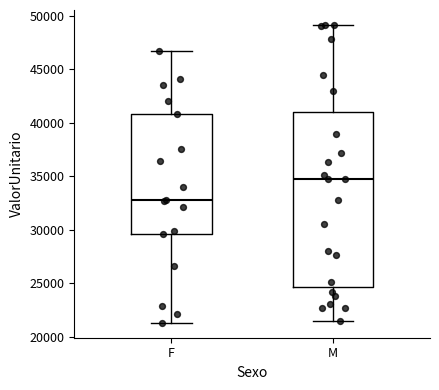

Reading left to right, read every box against the y-axis: the position of its median line, the range the box covers, and the ends of its whiskers. The values are not printed on the chart, so give them approximately, as read against the axis.

F: median 32500, box 29500 to 41000, whiskers 21500 to 46500
M: median 34500, box 24500 to 41000, whiskers 21500 to 49000